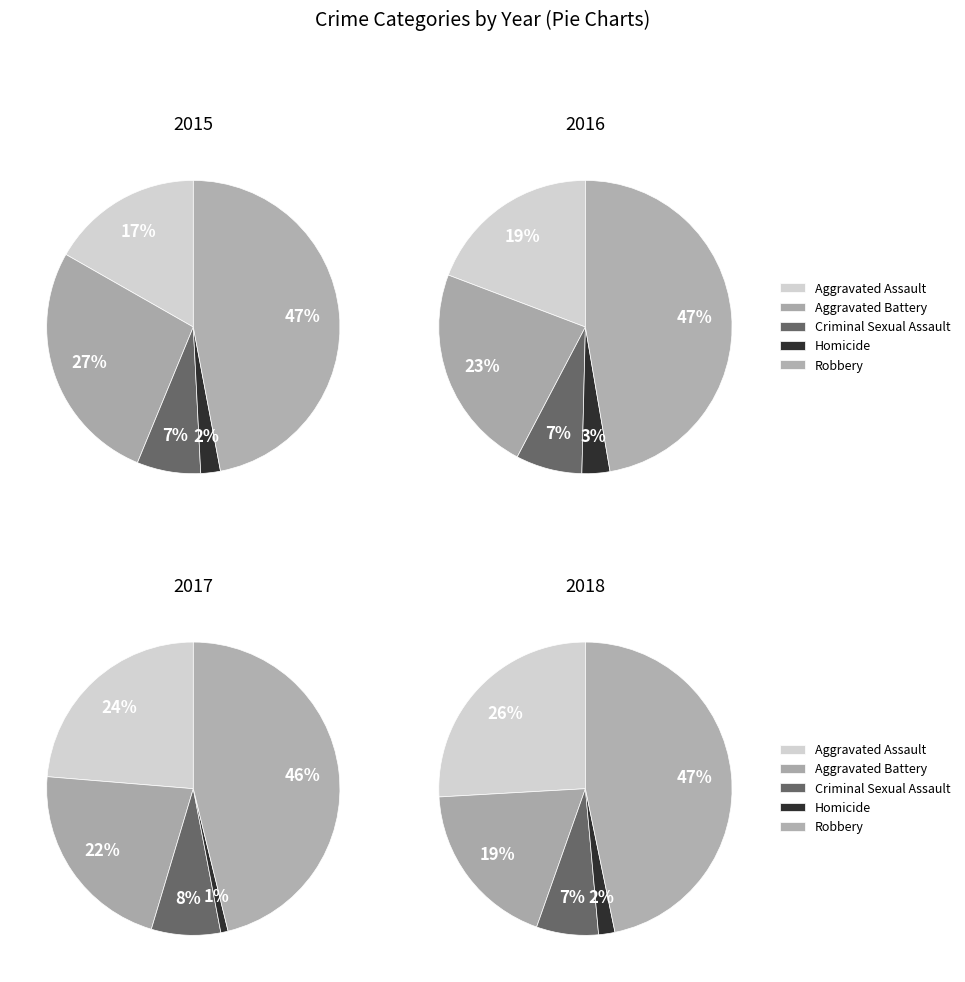

To the nearest percent, what is the average slice percentage?

20%